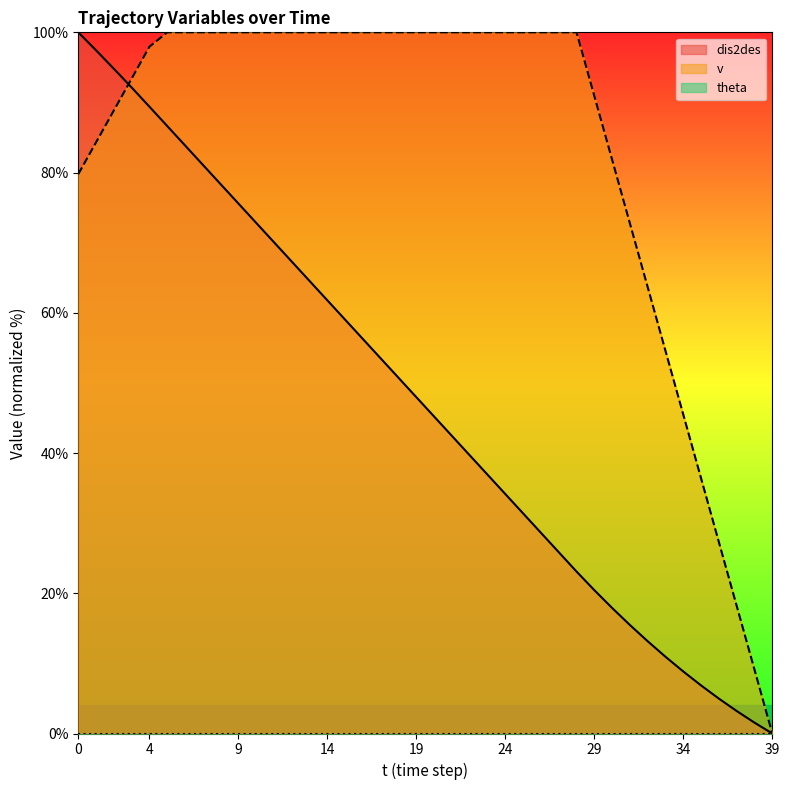

How many times do dis2des and v cross each other?

1